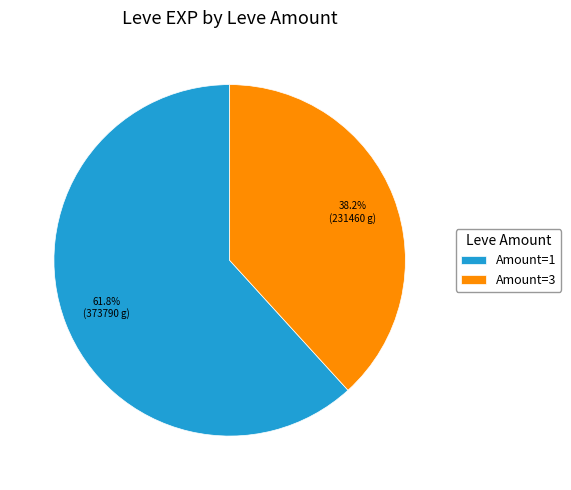

What is the total percentage of Amount=1 and Amount=3?

100.0%